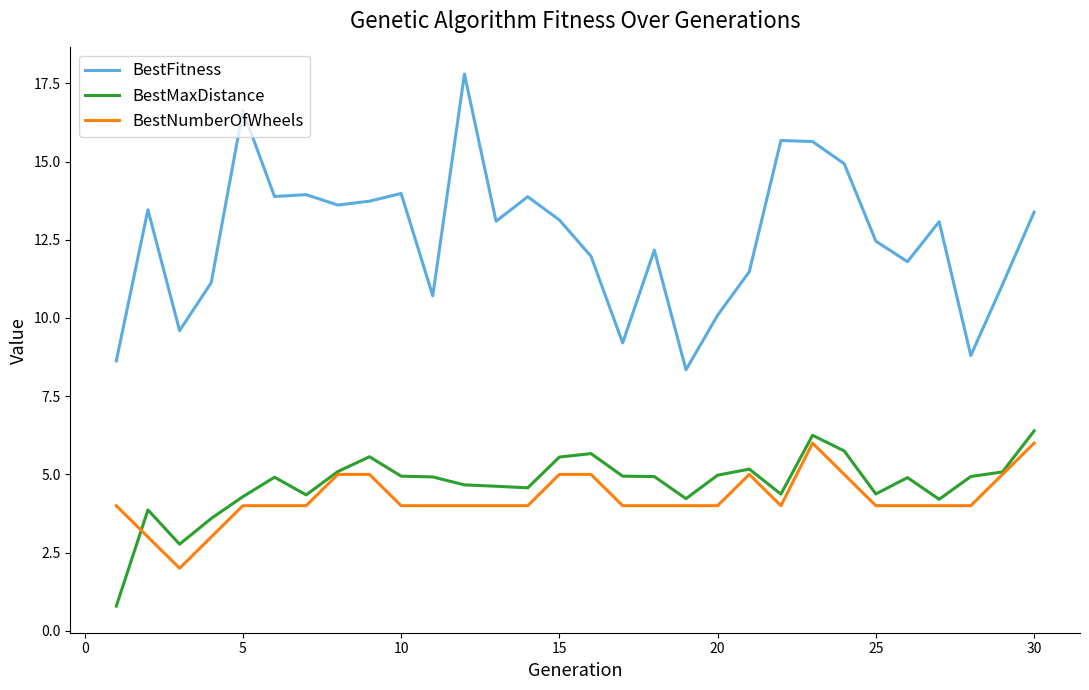

True or false: BestMaxDistance and BestFitness cross at least once.

False